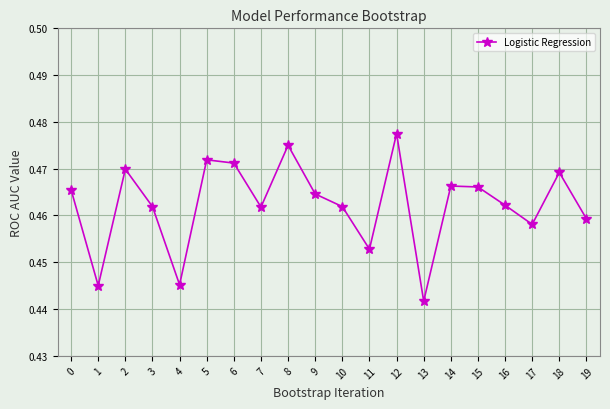

Which label corresponds to the largest value in the chart?

12